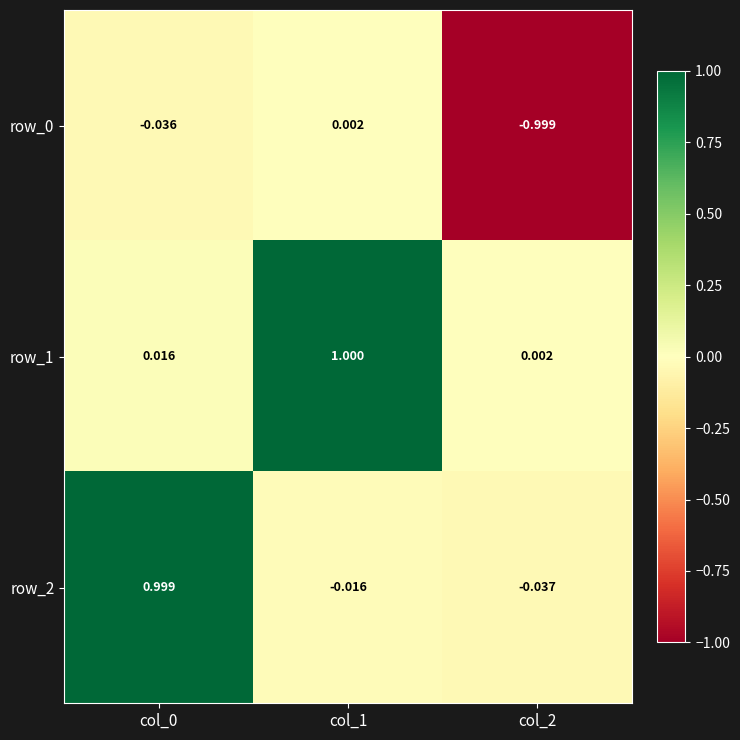

Where is row_2 nearest to the value 0?

col_1